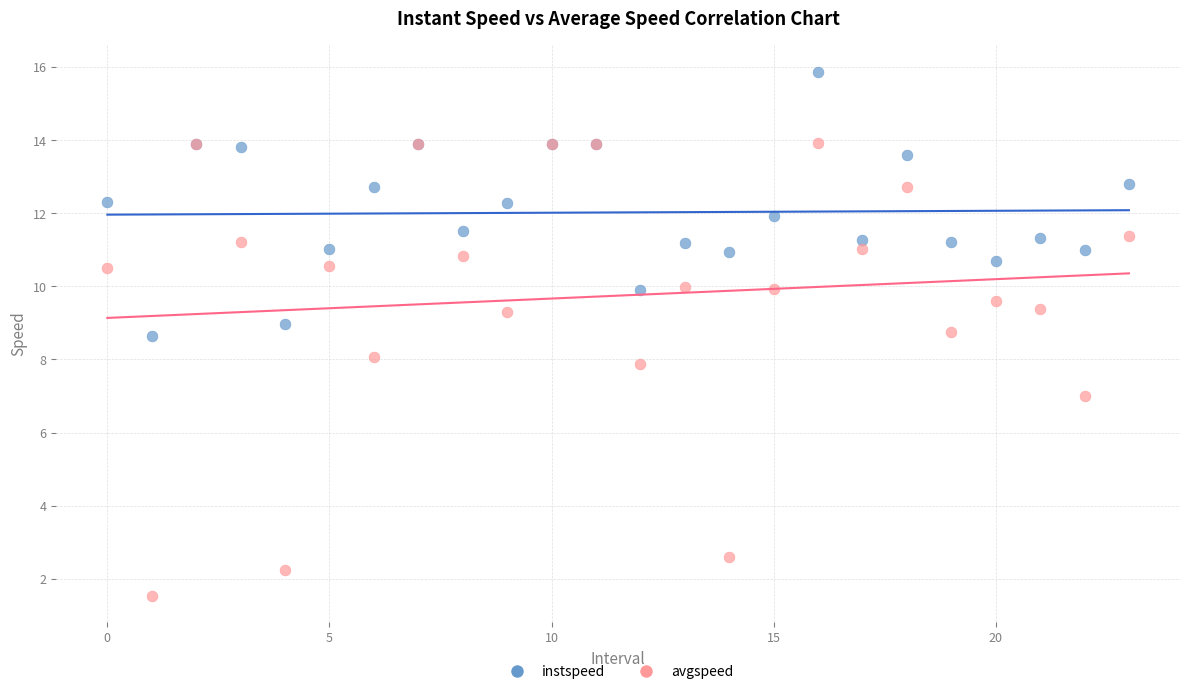

What are all the series names shown in the legend?

instspeed, avgspeed